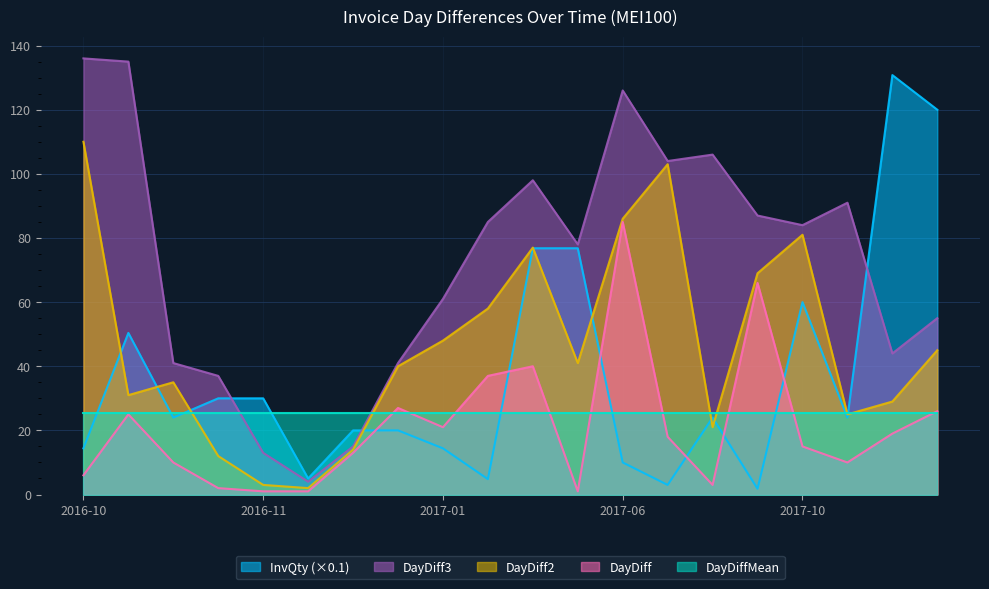

At which label does DayDiff reach its peak?

2017-06